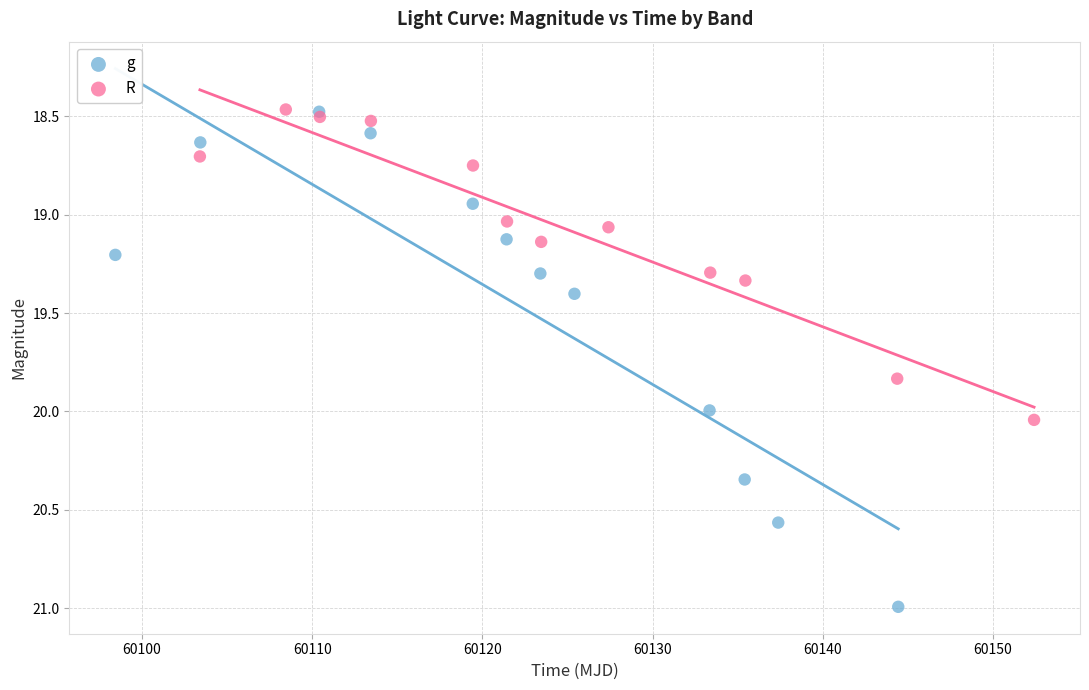

Which series has the widest spread of Y values?

g